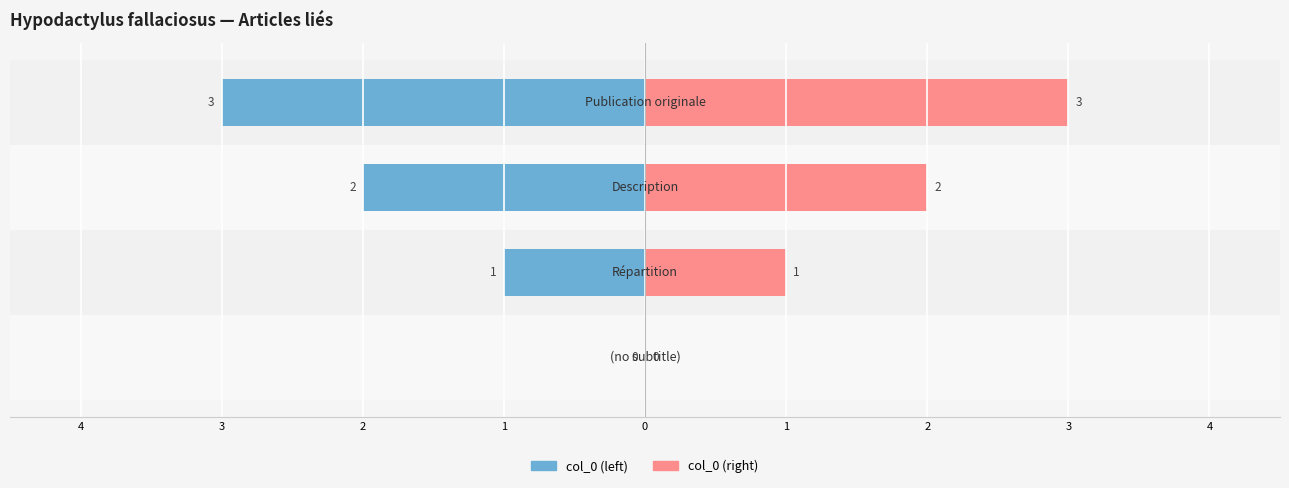

At 3, list the series in order from smallest to largest.

col_0 (left), col_0 (right)